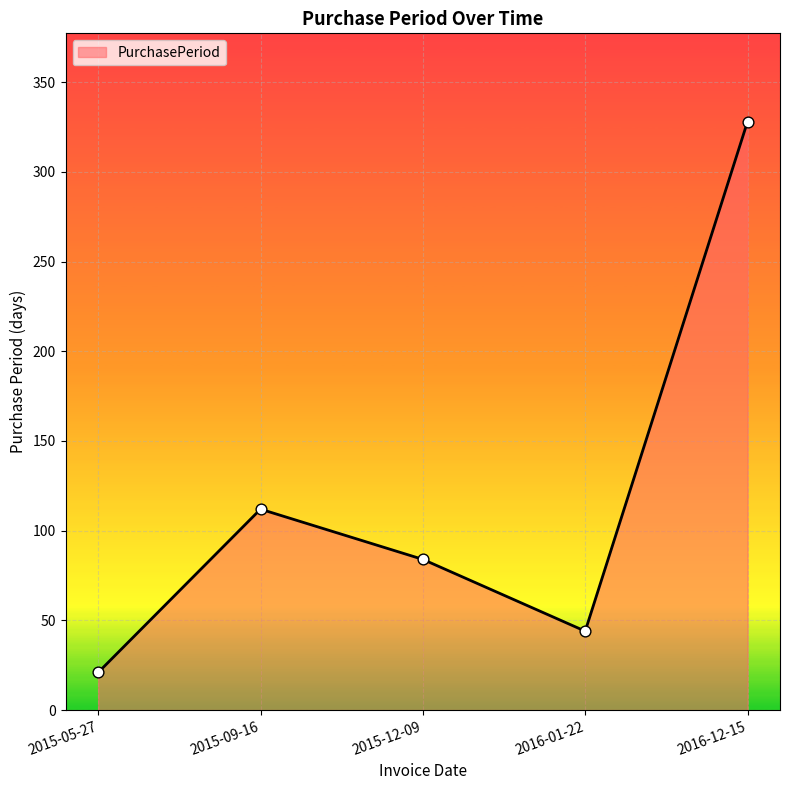

Between 2015-09-16 and 2015-12-09, which is larger?

2015-09-16